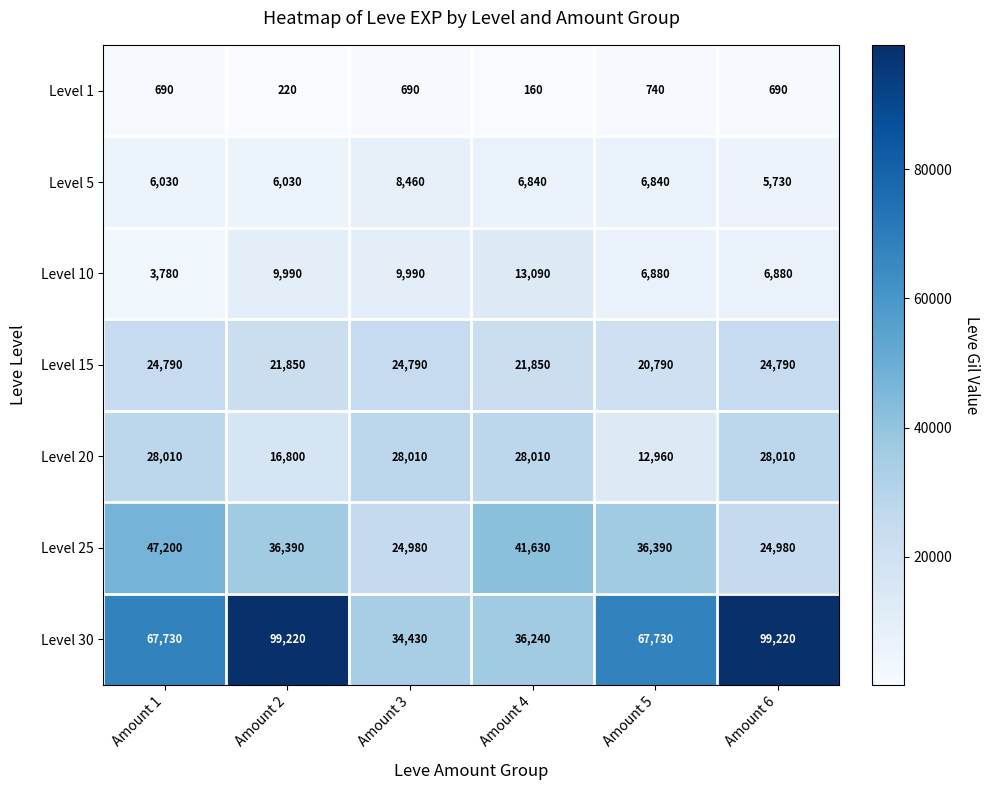

Which series changed the most between Amount 3 and Amount 5?

Level 30